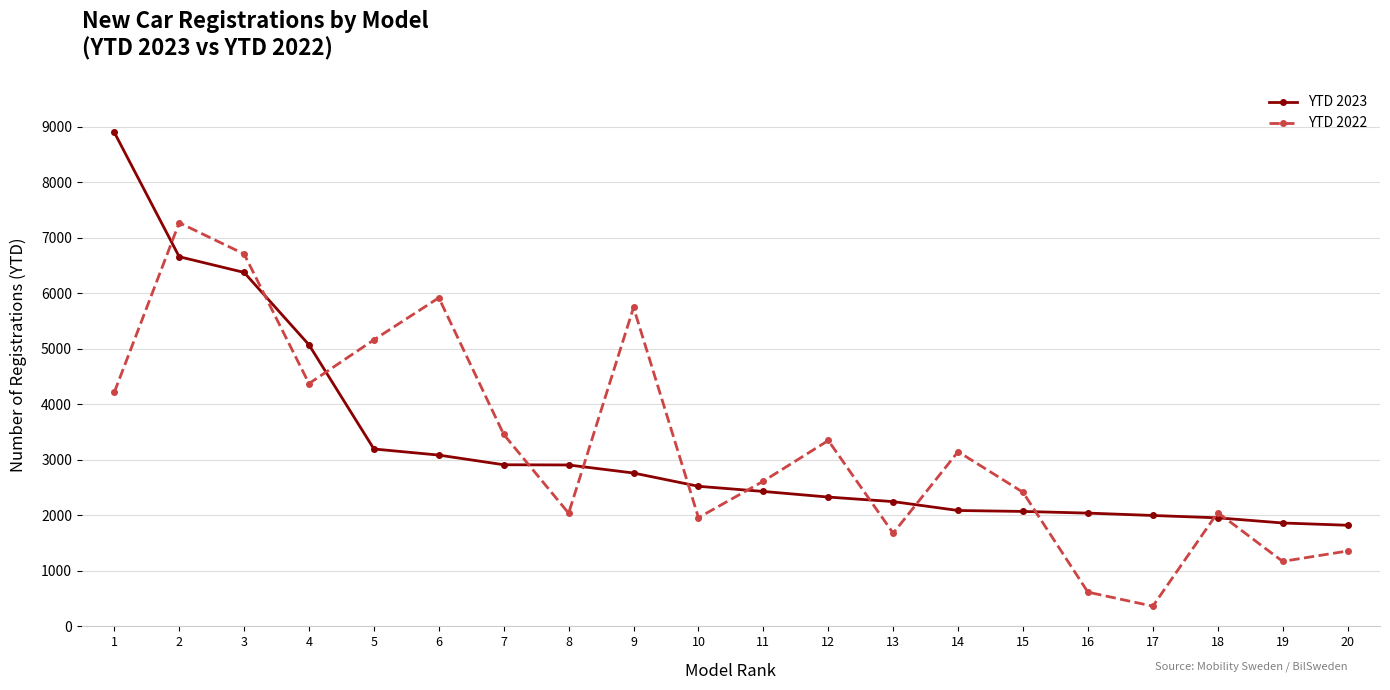

What is the total value across all series at 6?

9006